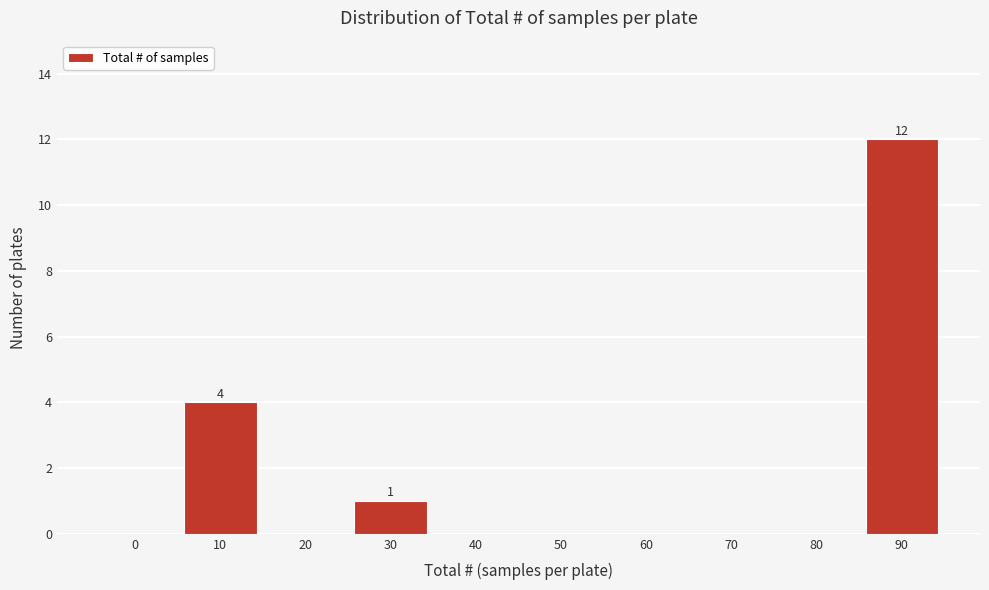

Reading left to right, what are all the values shown in this chart?

0=0	10=4	20=0	30=1	40=0	50=0	60=0	70=0	80=0	90=12